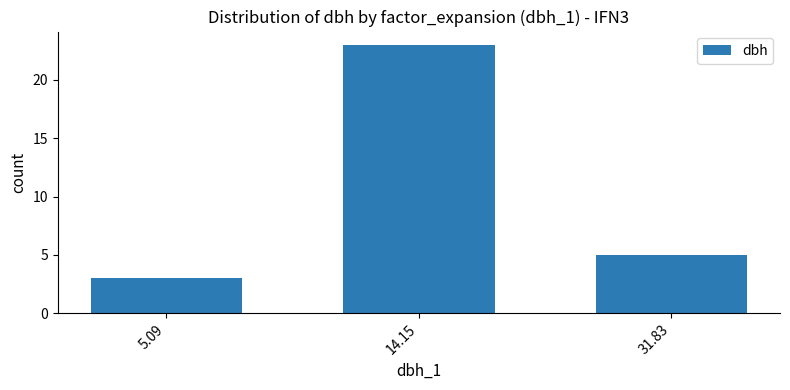

The value at 31.83 is 5. True or false?

True